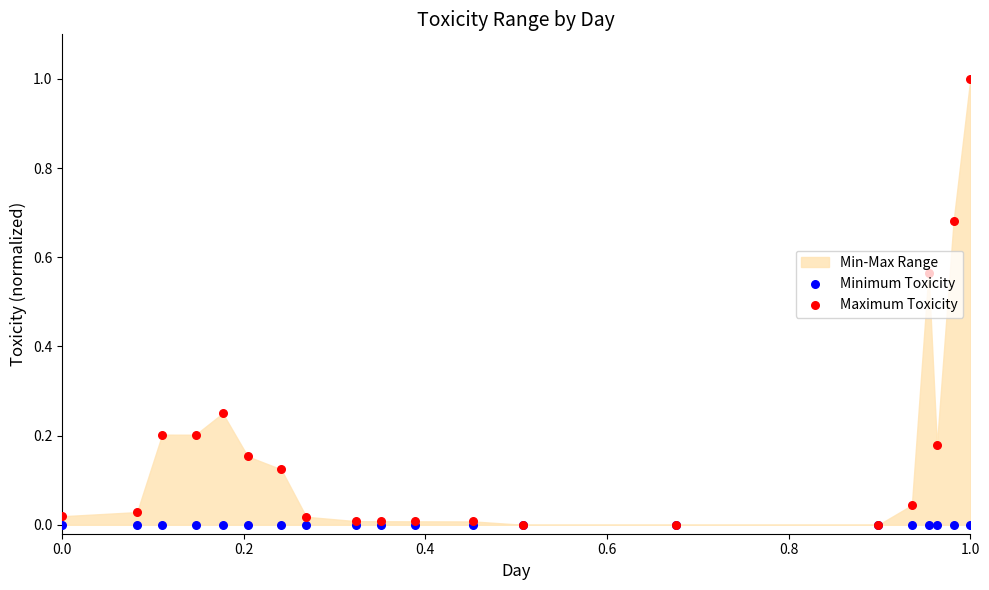

Which series has the largest total across all categories?

Maximum Toxicity